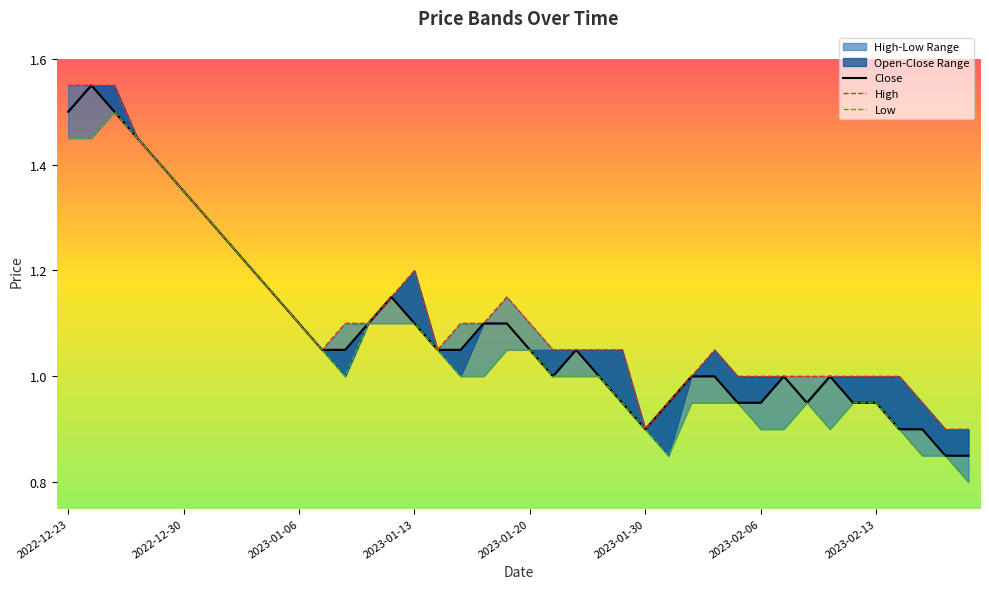

What is the average value of the Open series?

1.1